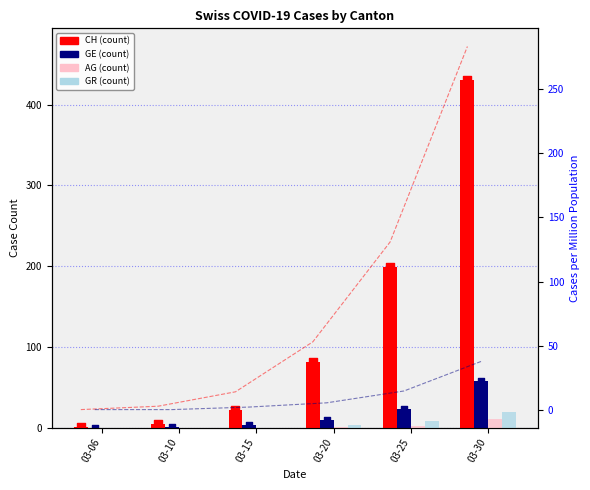

Which series has the widest spread of Y values?

CH (count)